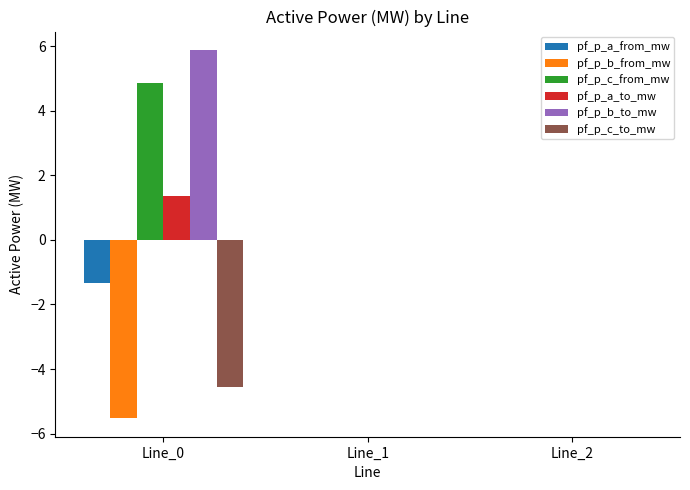

What are all the series names shown in the legend?

pf_p_a_from_mw, pf_p_b_from_mw, pf_p_c_from_mw, pf_p_a_to_mw, pf_p_b_to_mw, pf_p_c_to_mw